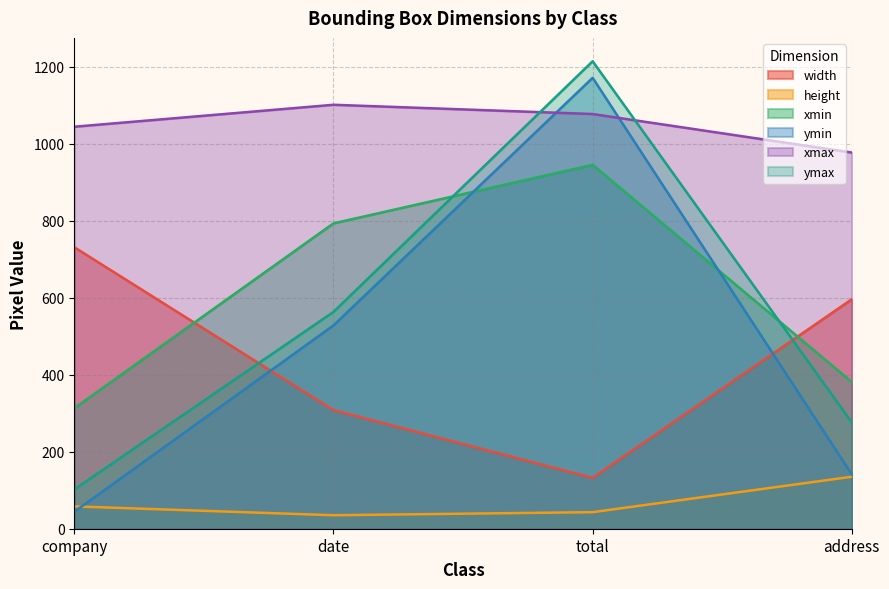

Is it true that xmax equals 1101 at date?

True